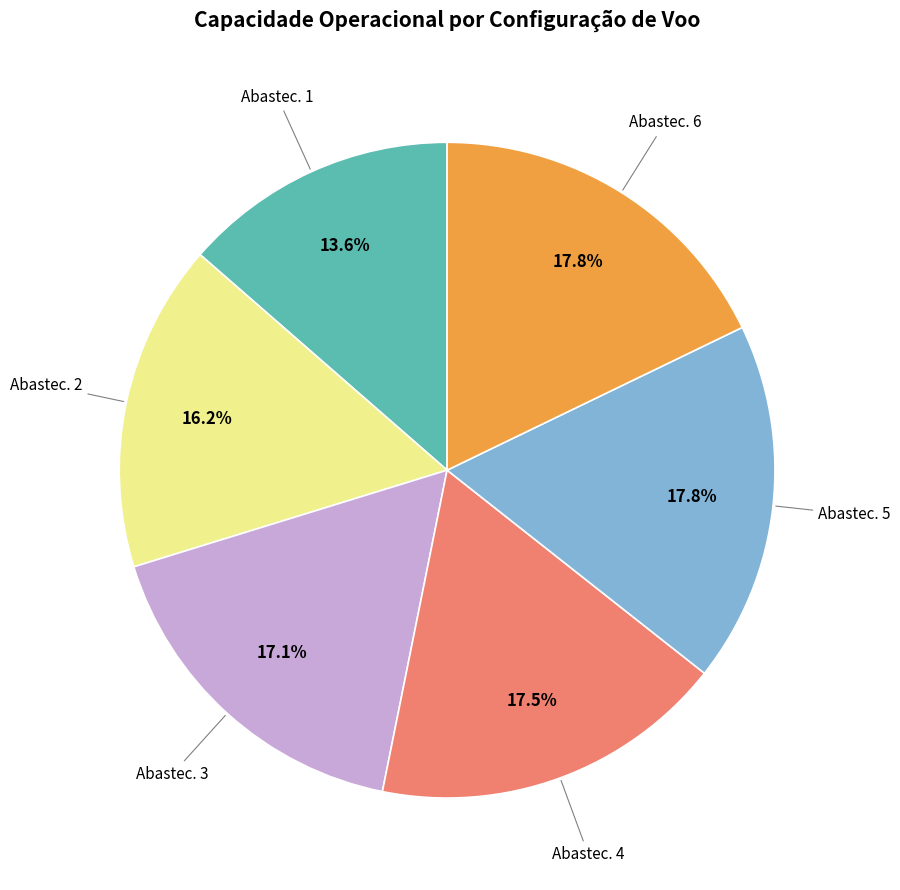

Does any single category account for the majority?

No